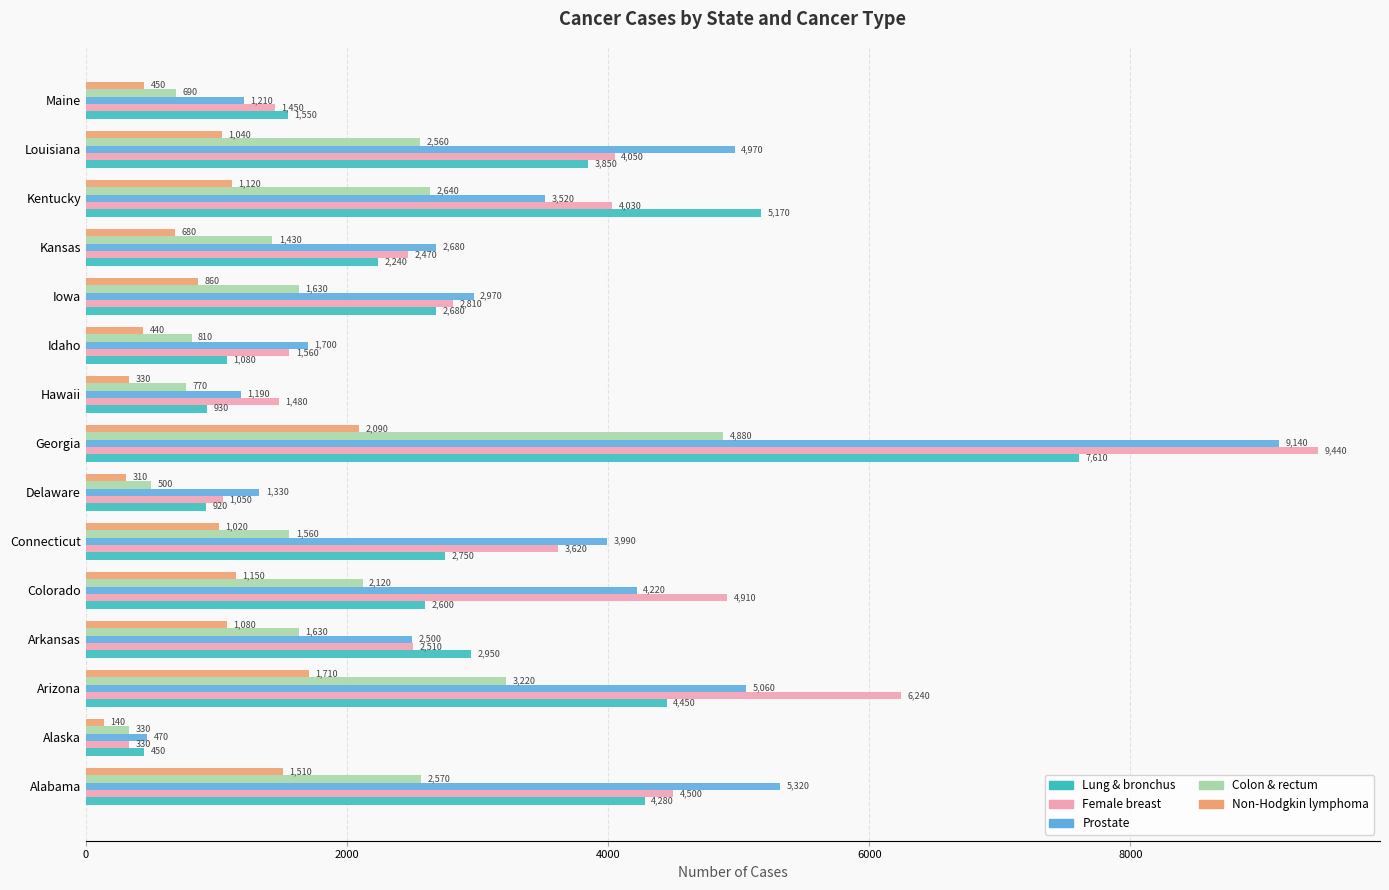

What is the average value of the Prostate series?

3351